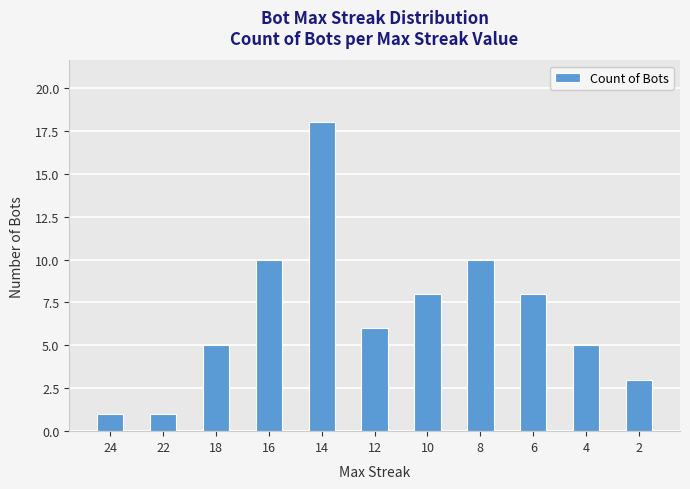

How many bars are there in total?

11